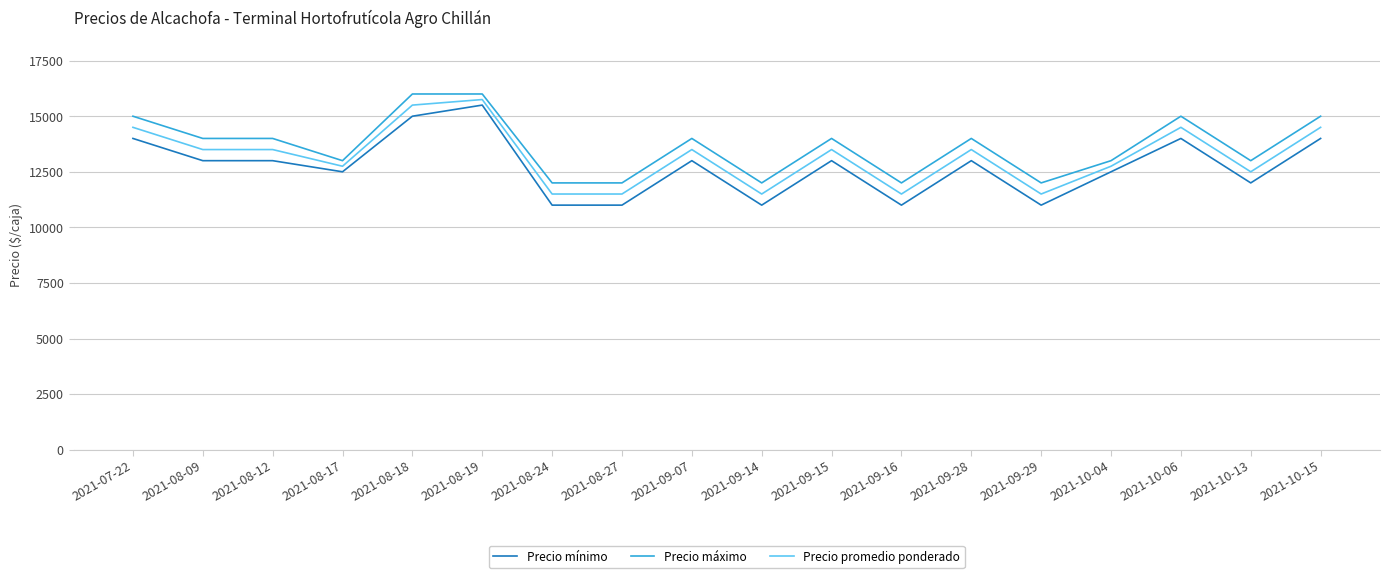

The Precio mínimo series shows 5320 at 2021-10-15. True or false?

False